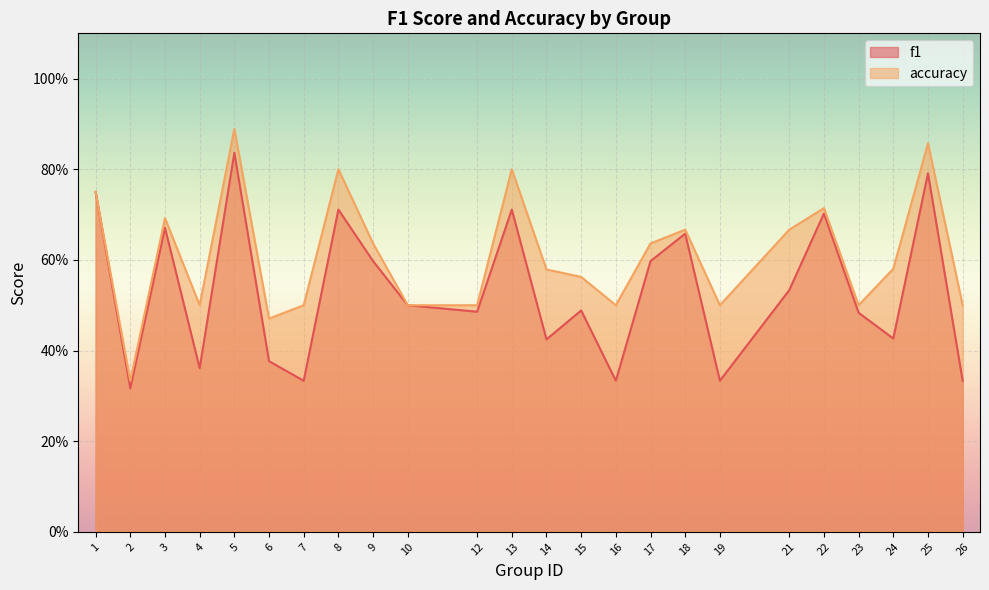

Which series changed the most between 12 and 14?

accuracy